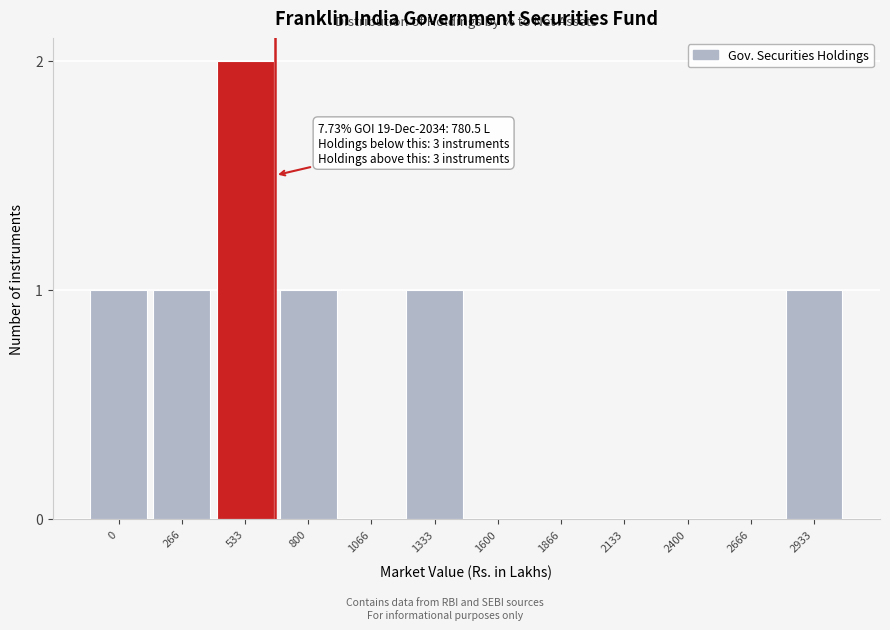

Reading left to right, list all the values displayed in this chart.

0=1	266=1	533=2	800=1	1066=0	1333=1	1600=0	1866=0	2133=0	2400=0	2666=0	2933=1